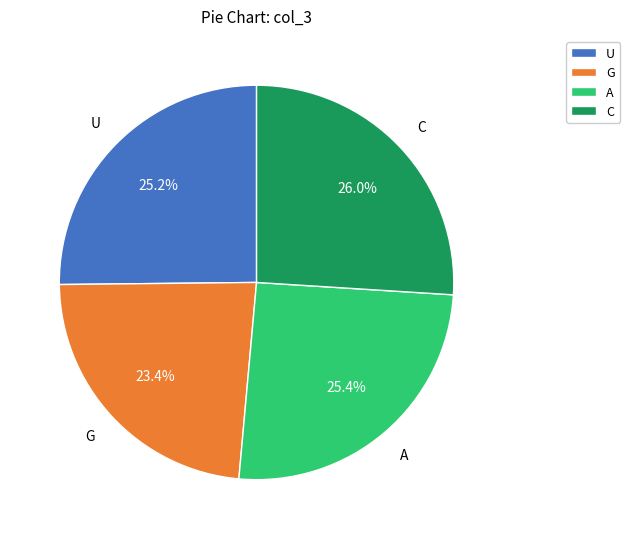

To the nearest percent, what is the average slice percentage?

25%